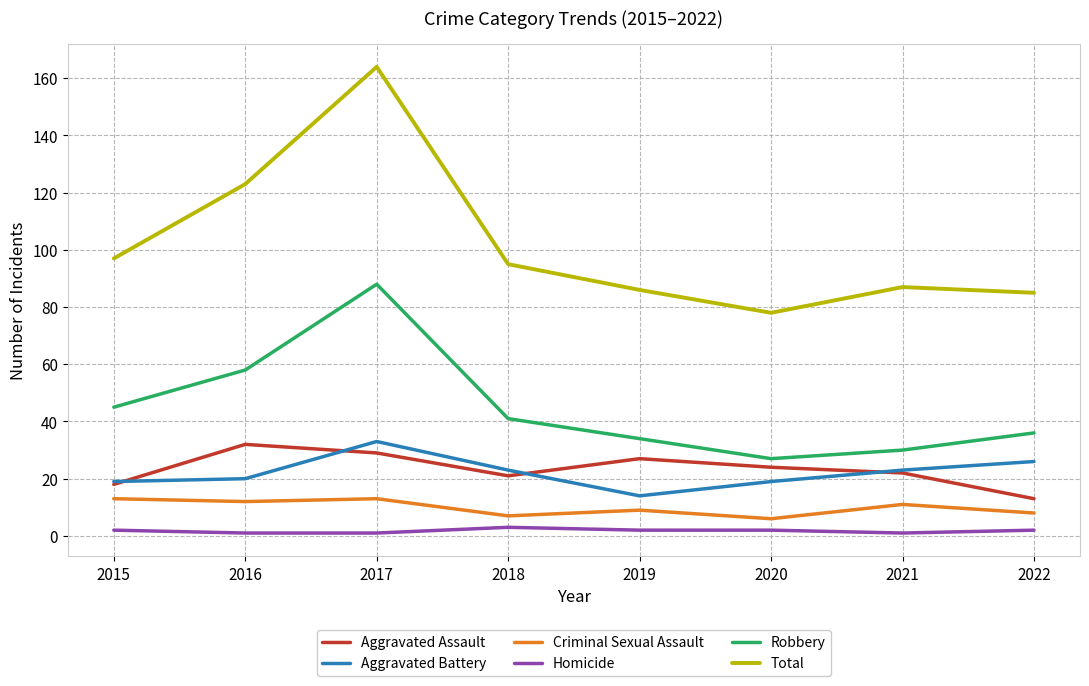

The value of Robbery at 2021 is 30. True or false?

True